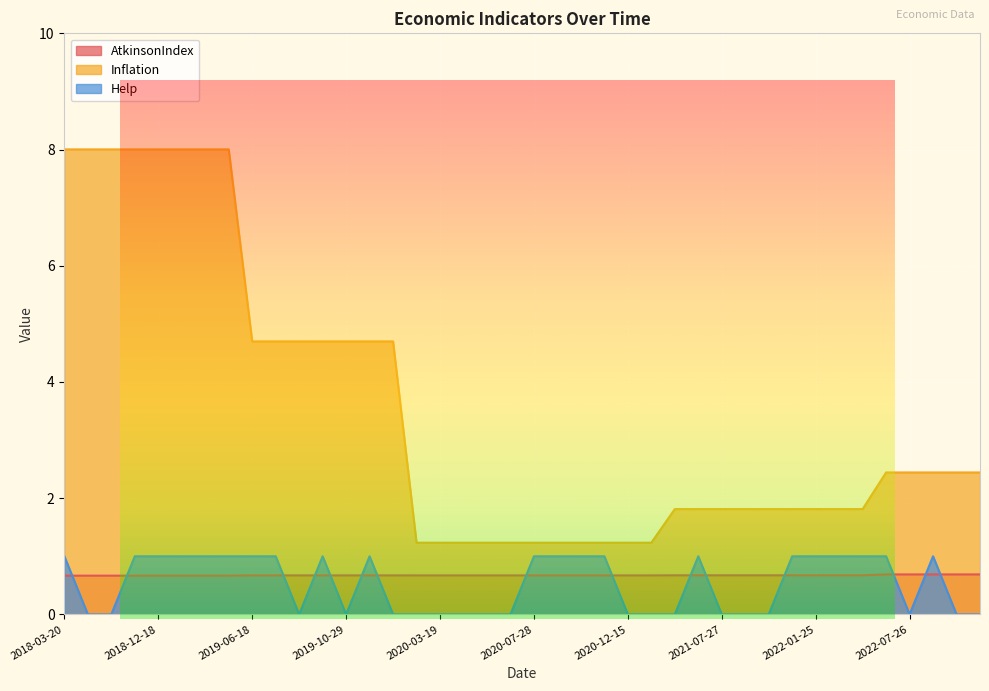

What is the total value across all series at 2020-01-28?

5.4